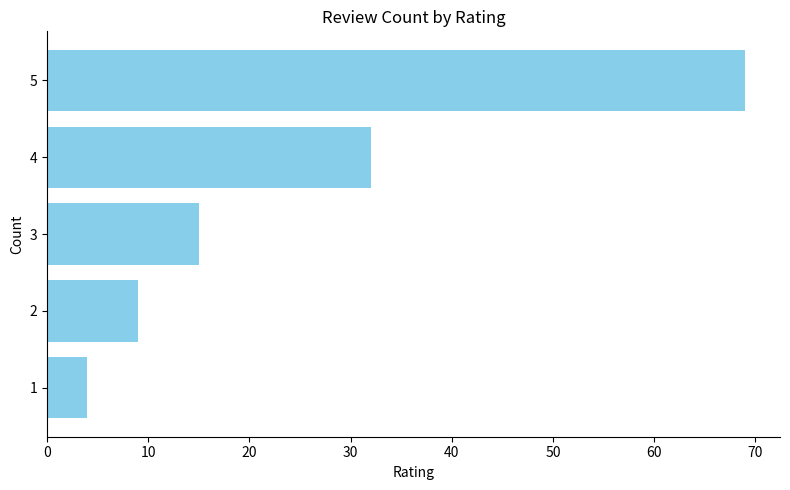

What is the difference between the maximum and minimum values?

65